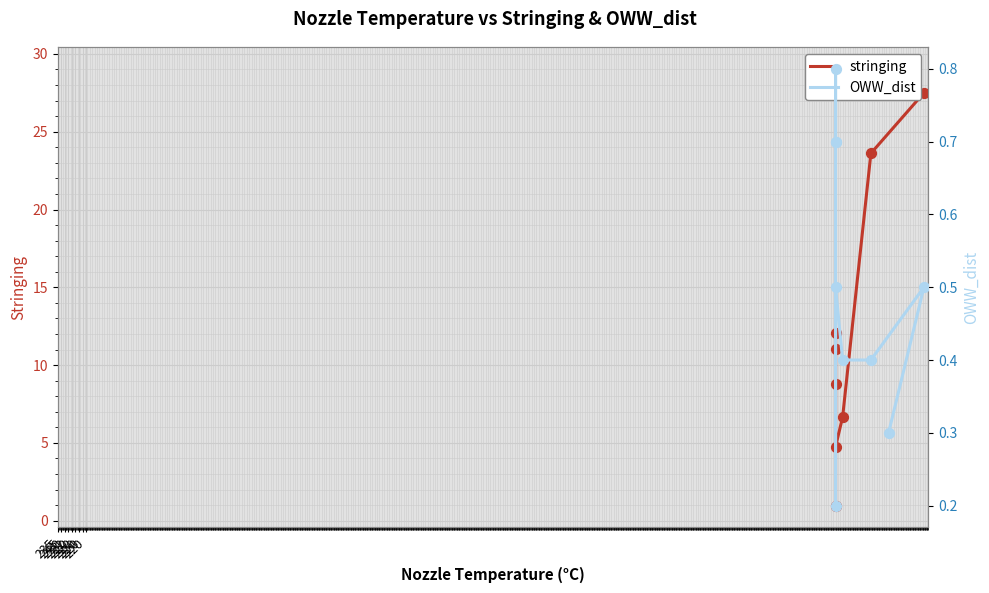

Is the value of stringing at 220 greater than the value of OWW_dist at 220?

Yes